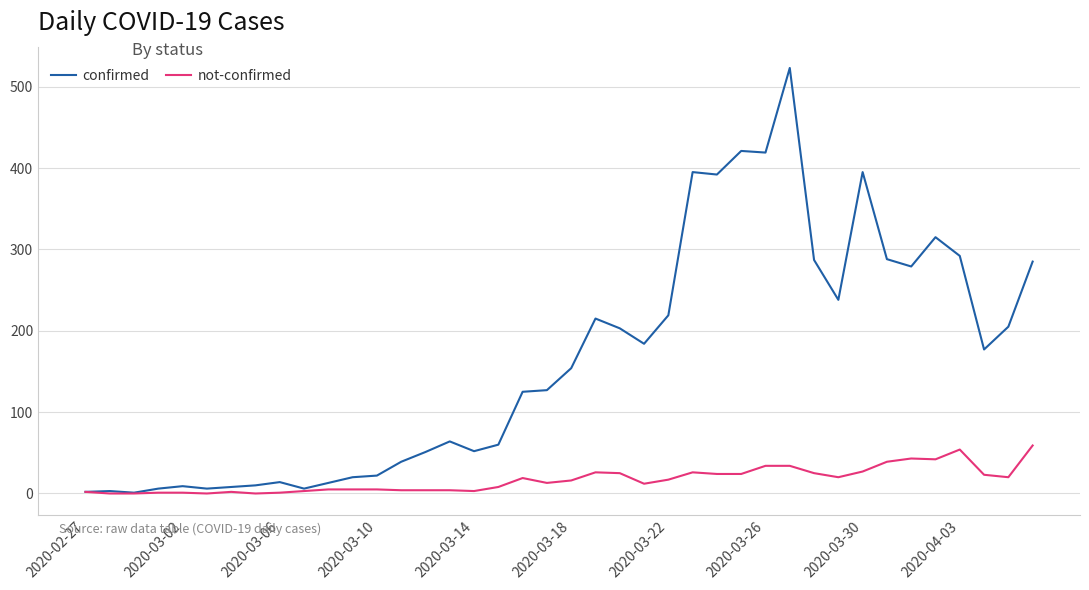

What is the highest value of the not-confirmed series?

59